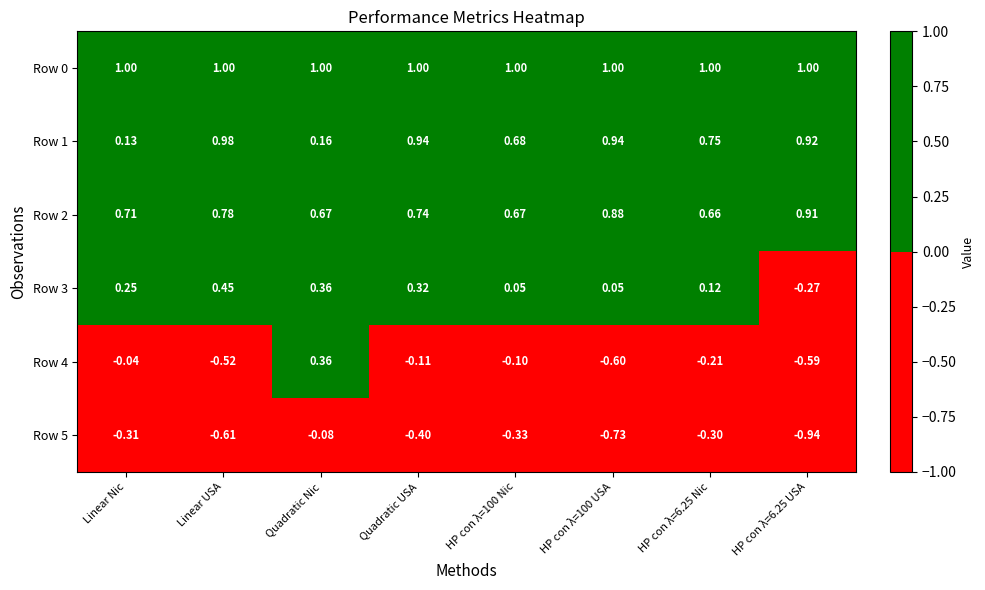

Which category has the highest value in the Row 4 series?

Quadratic Nic